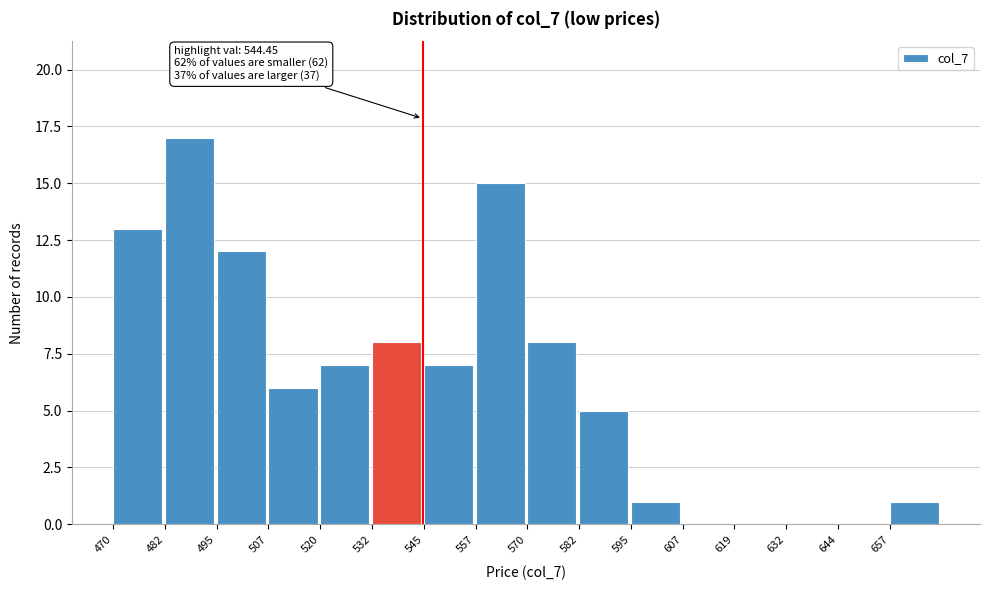

Which range on the x-axis has the tallest bar?

482 to 494